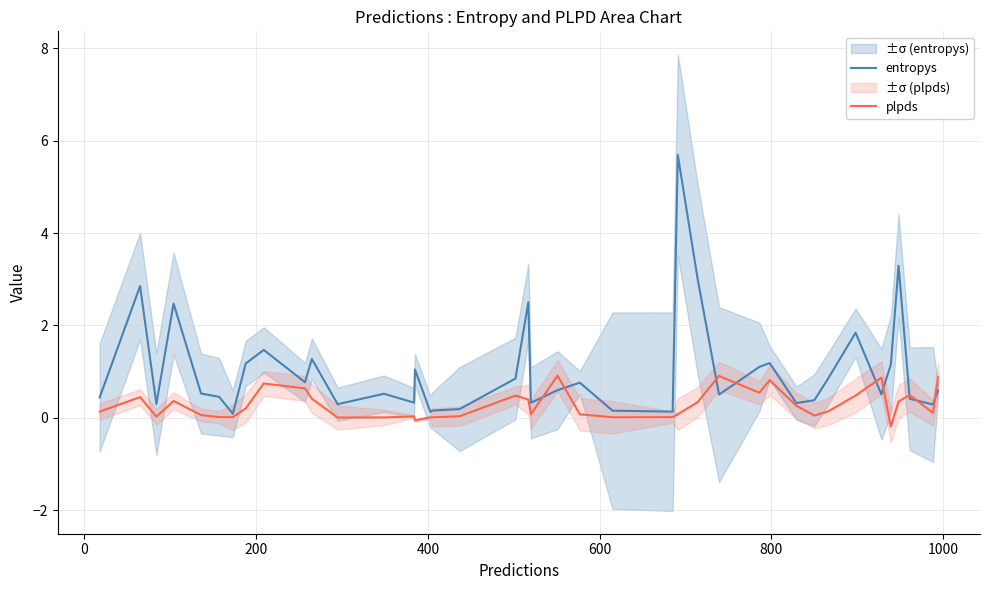

How many values in the plpds series are below 0?

2